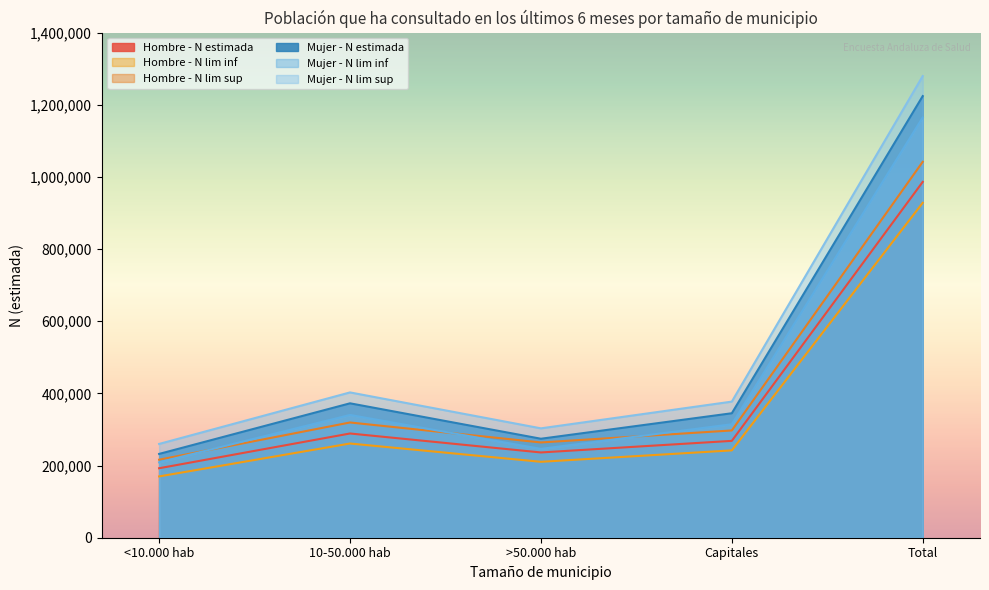

True or false: Mujer - N lim sup and Mujer - N estimada cross at least once.

False